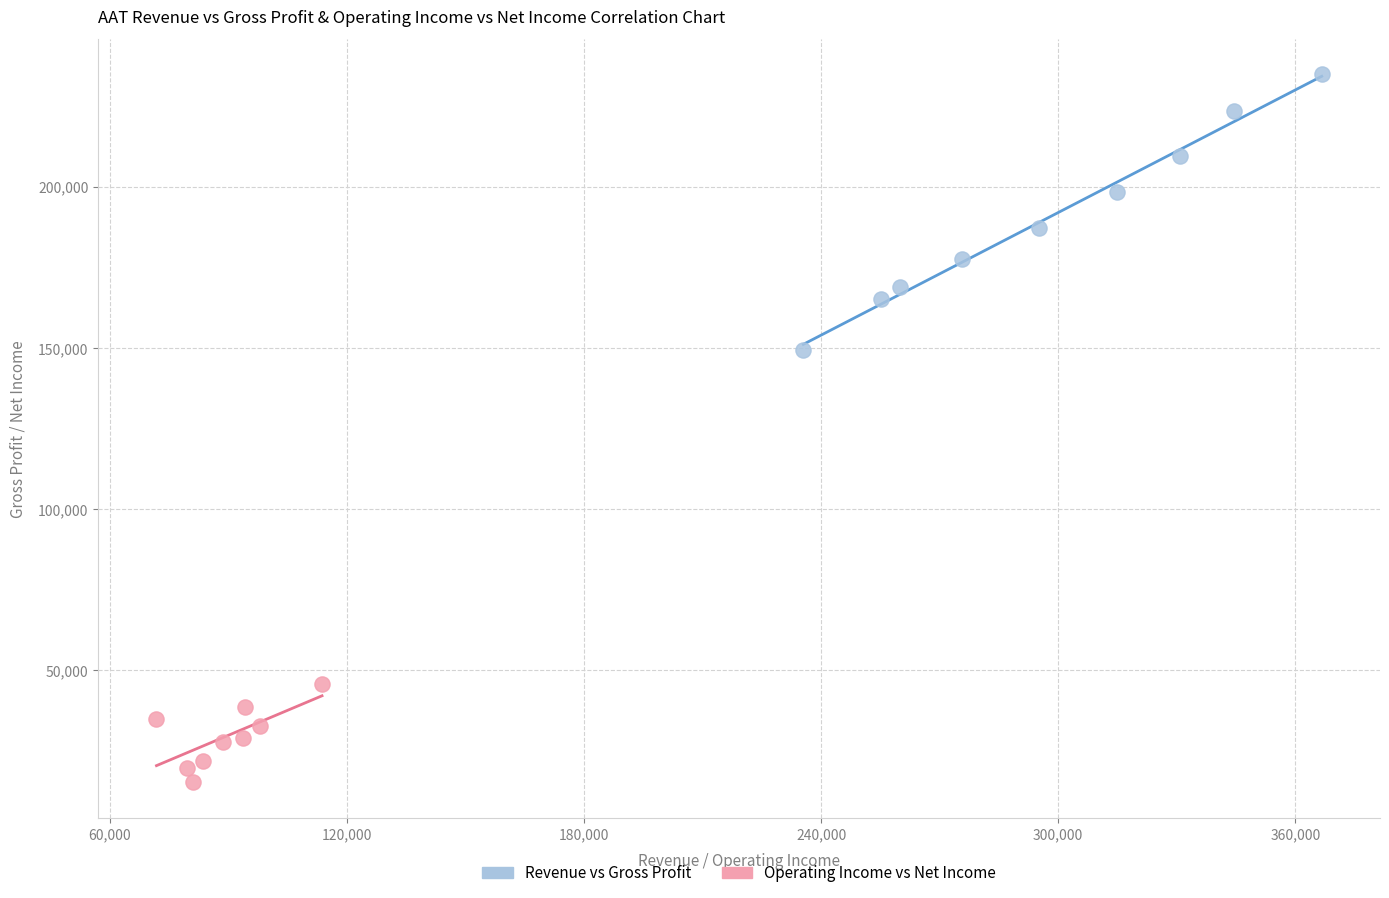

Which series reaches the minimum Y coordinate?

Operating Income vs Net Income